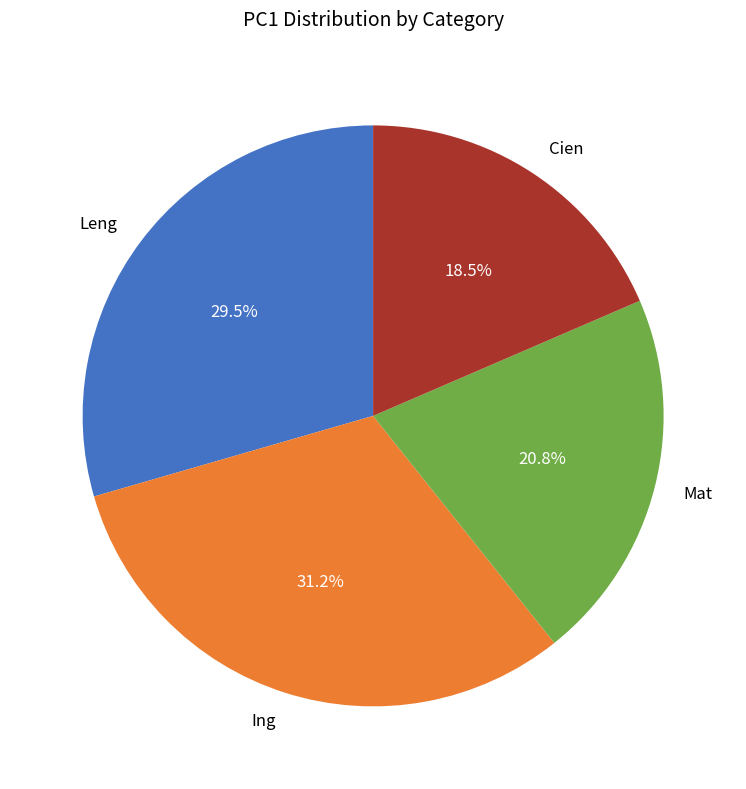

What is the total percentage of Ing and Leng?

60.7%